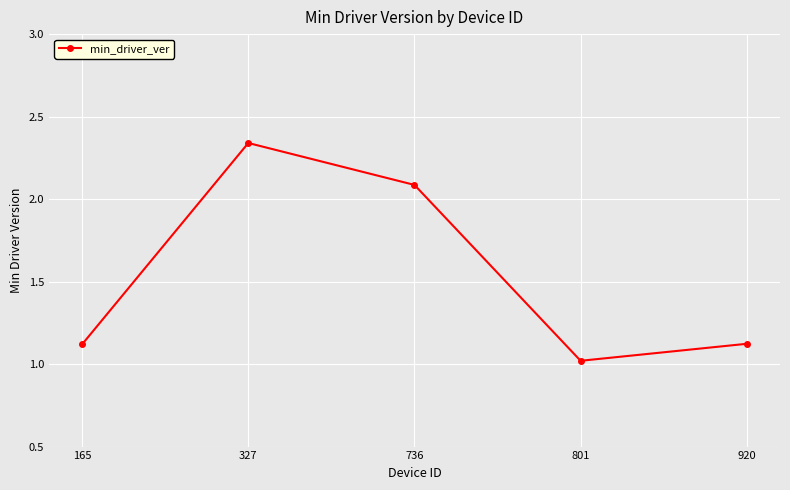

What is the sum of all values?

7.7